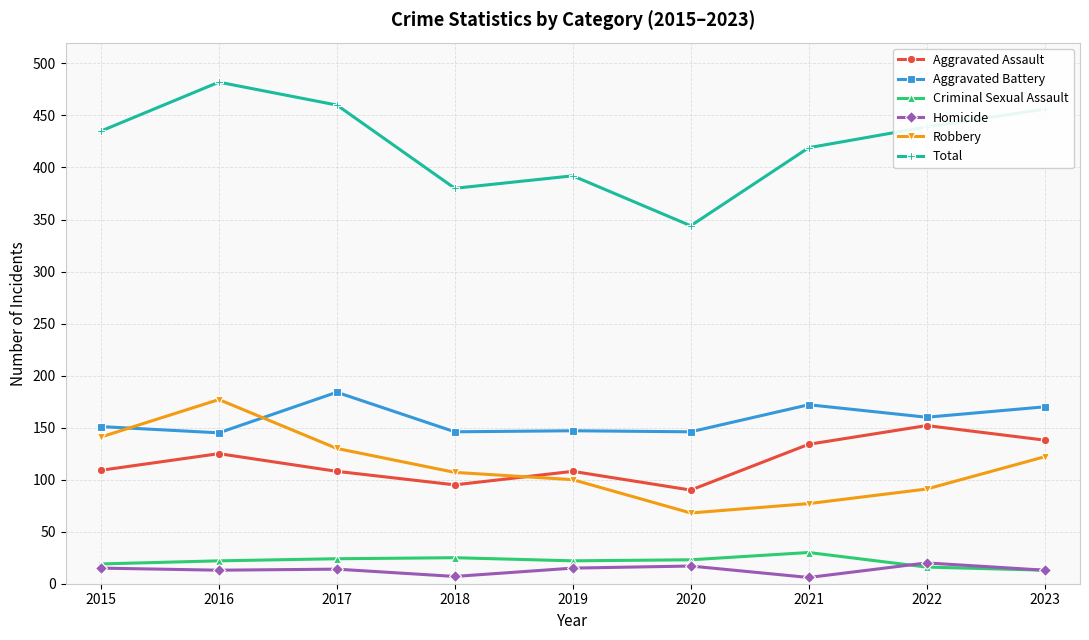

True or false: Aggravated Battery and Criminal Sexual Assault intersect in this chart.

False